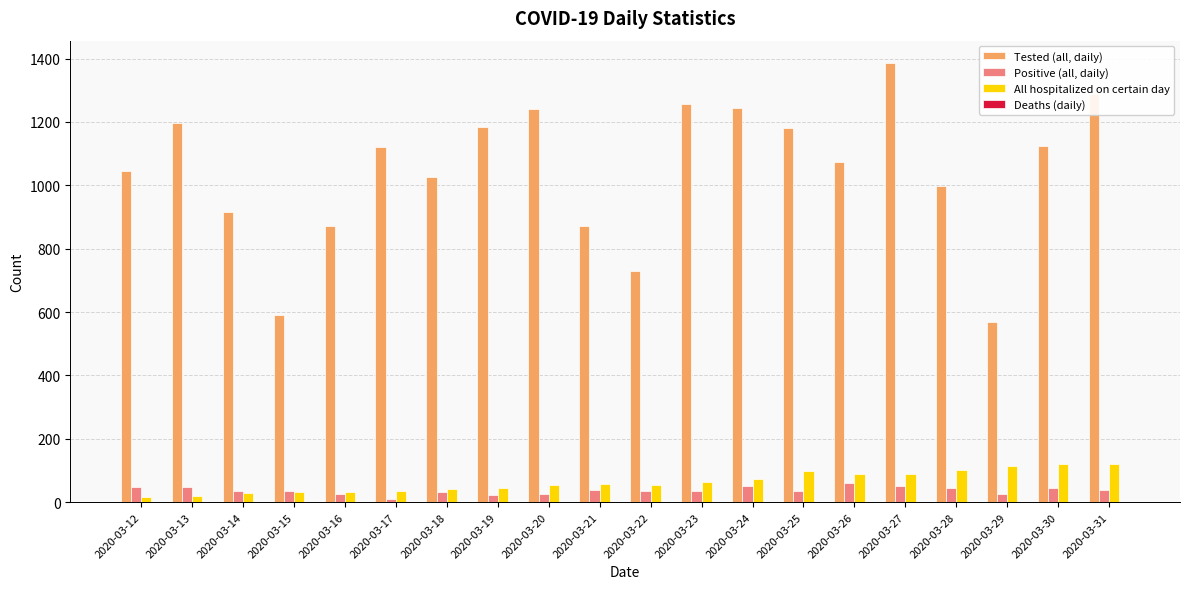

At which category is the sum across all series the highest?

2020-03-27